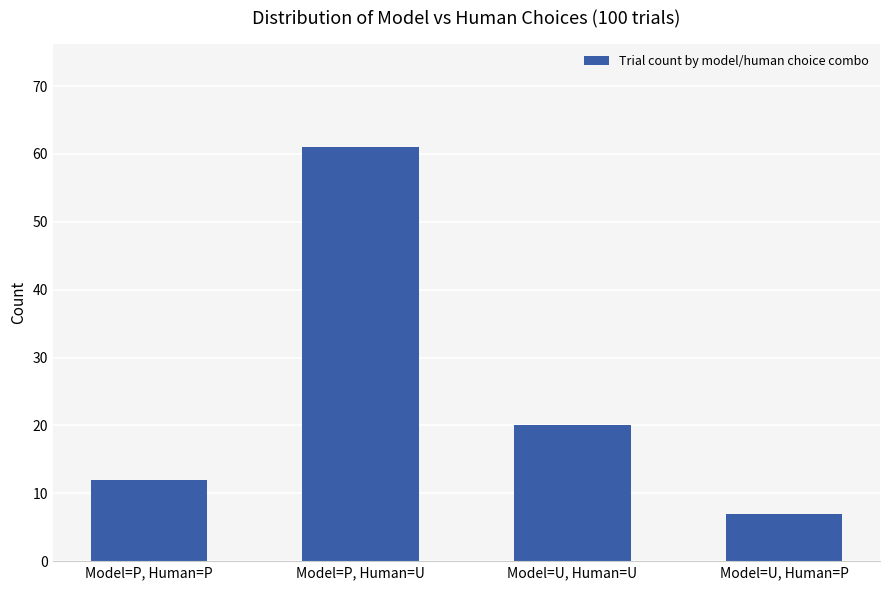

What is the change in value from Model=P, Human=P to Model=P, Human=U?

+49